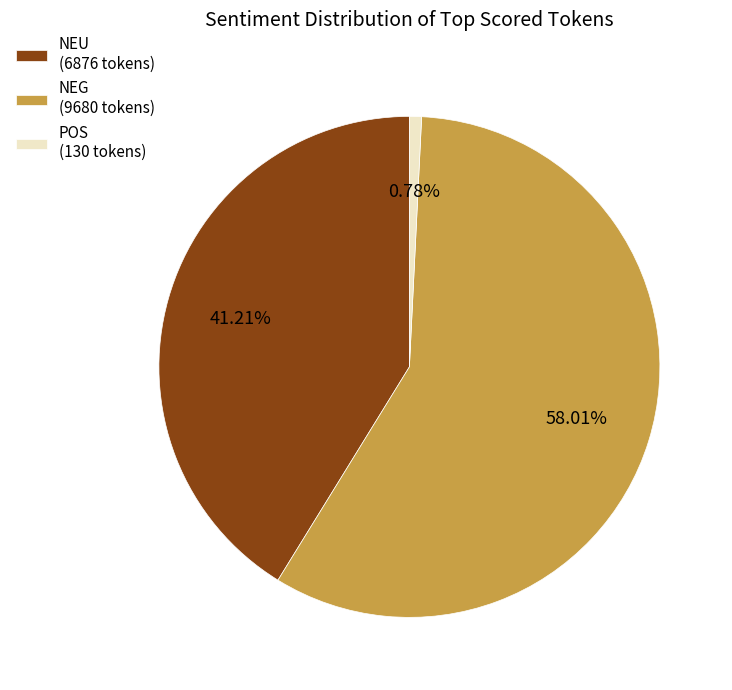

Combined, do NEU and POS account for over 50%?

No